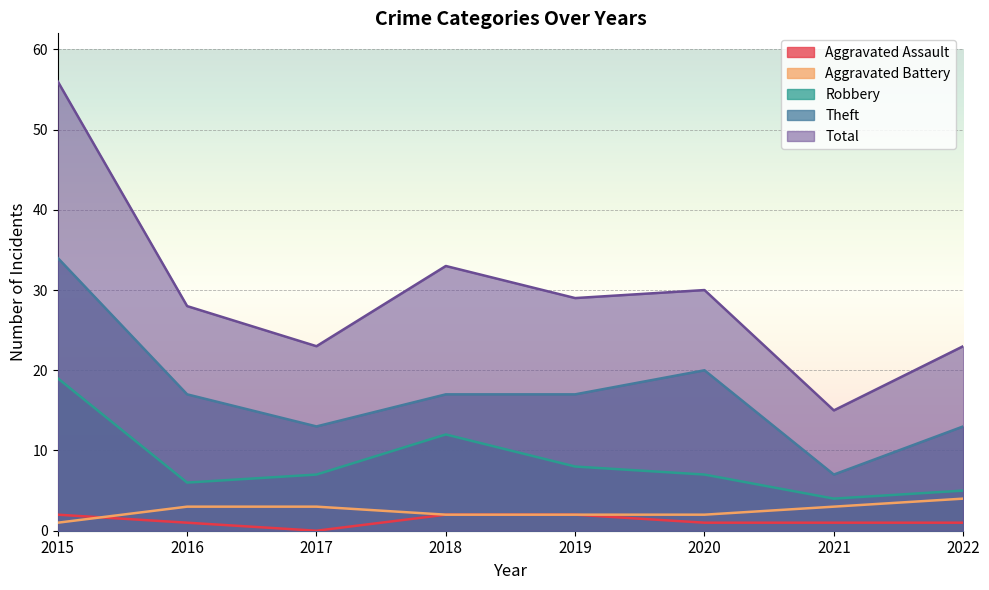

At which label does Theft first exceed 17?

2015